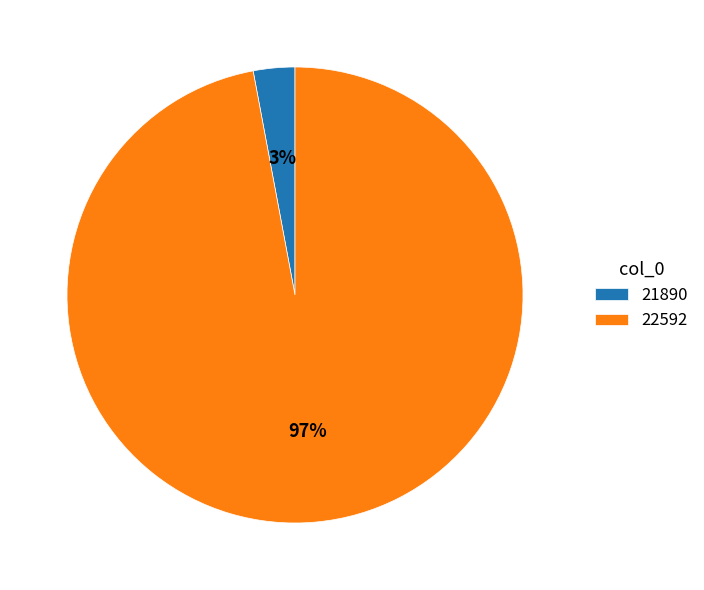

To the nearest percent, what portion does 21890 represent?

3%